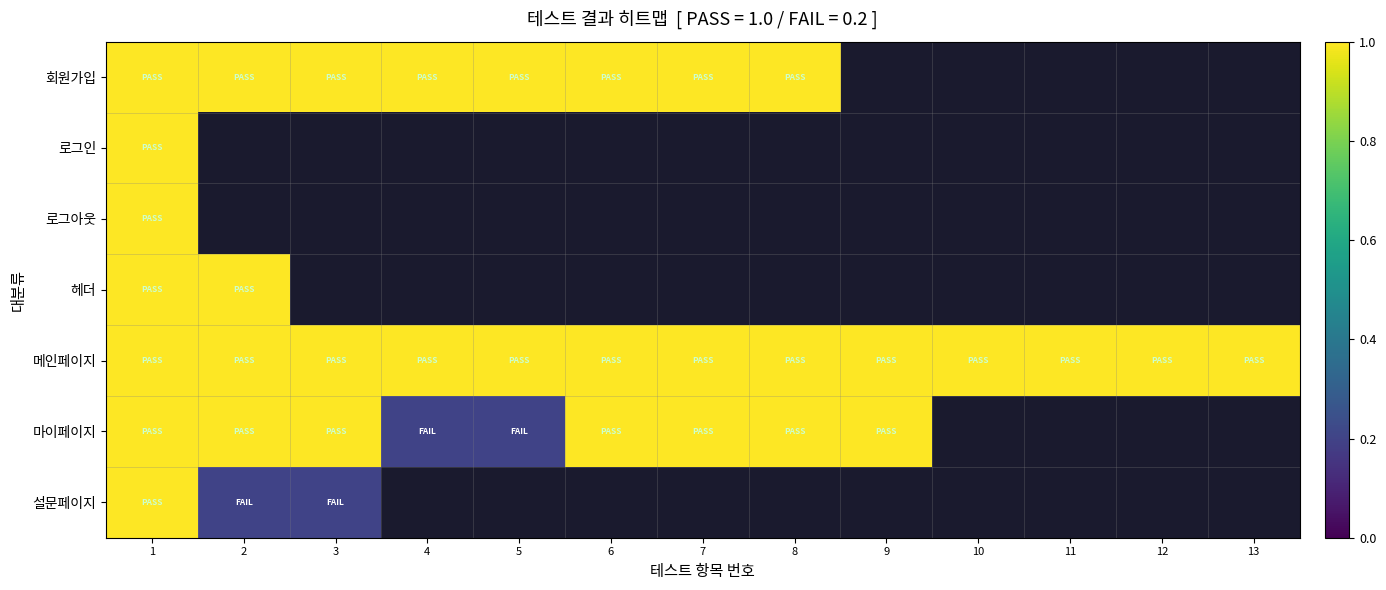

What is the highest value of the 회원가입 series?

1.0